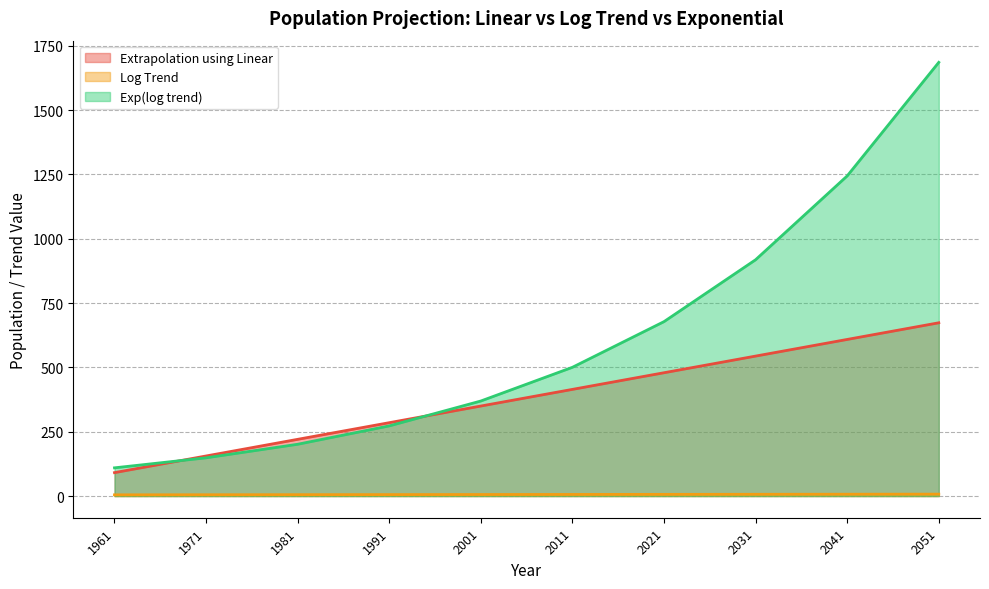

Is the value of Log Trend at 1981 greater than the value of Exp(log trend) at 1991?

No